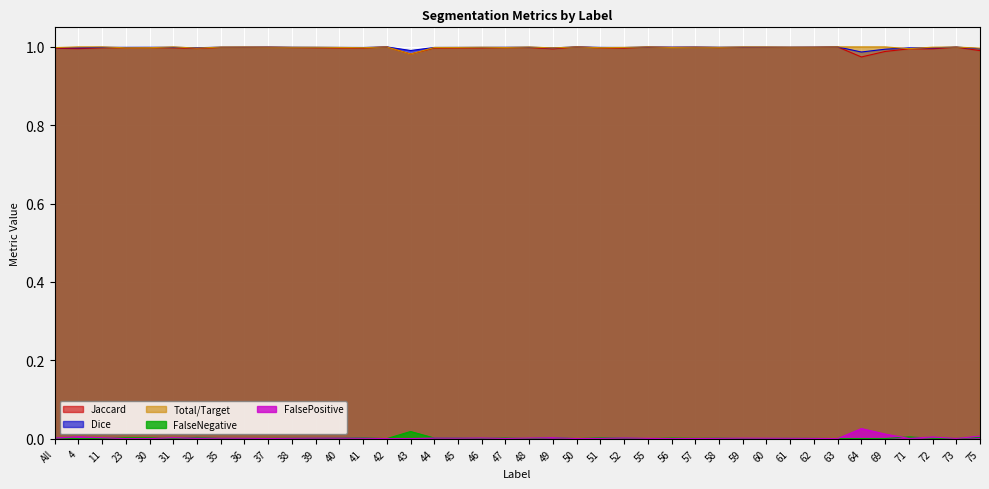

True or false: Jaccard and Dice cross at least once.

False